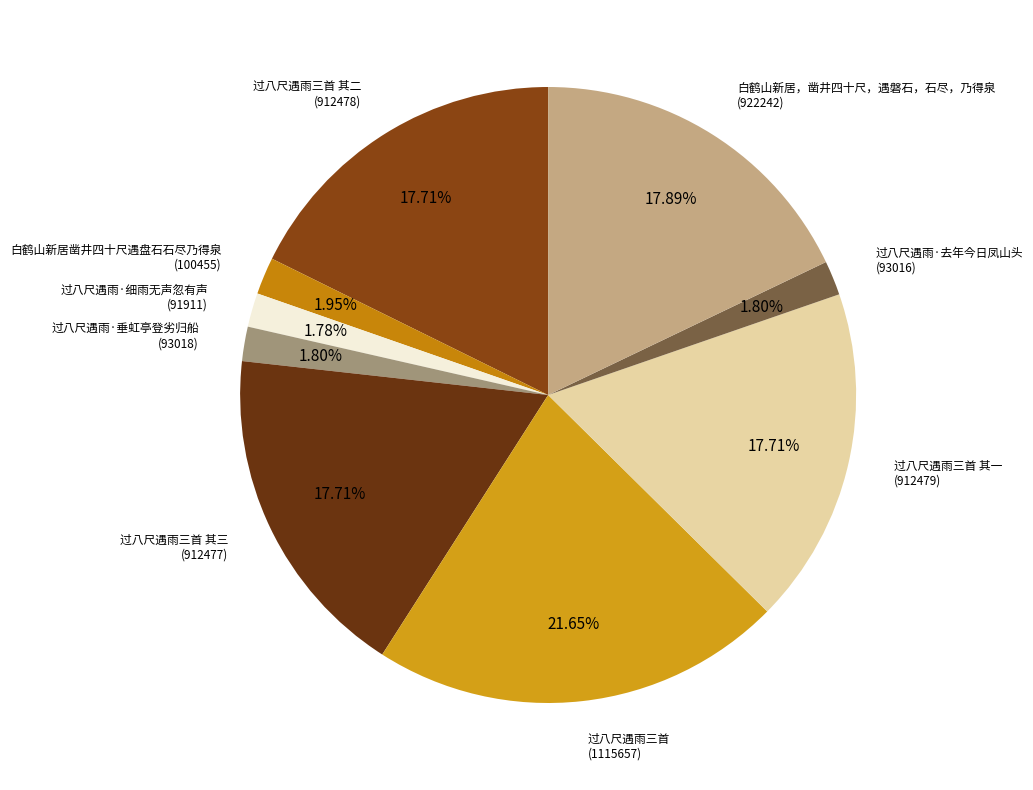

Count the number of slices in the pie.

9